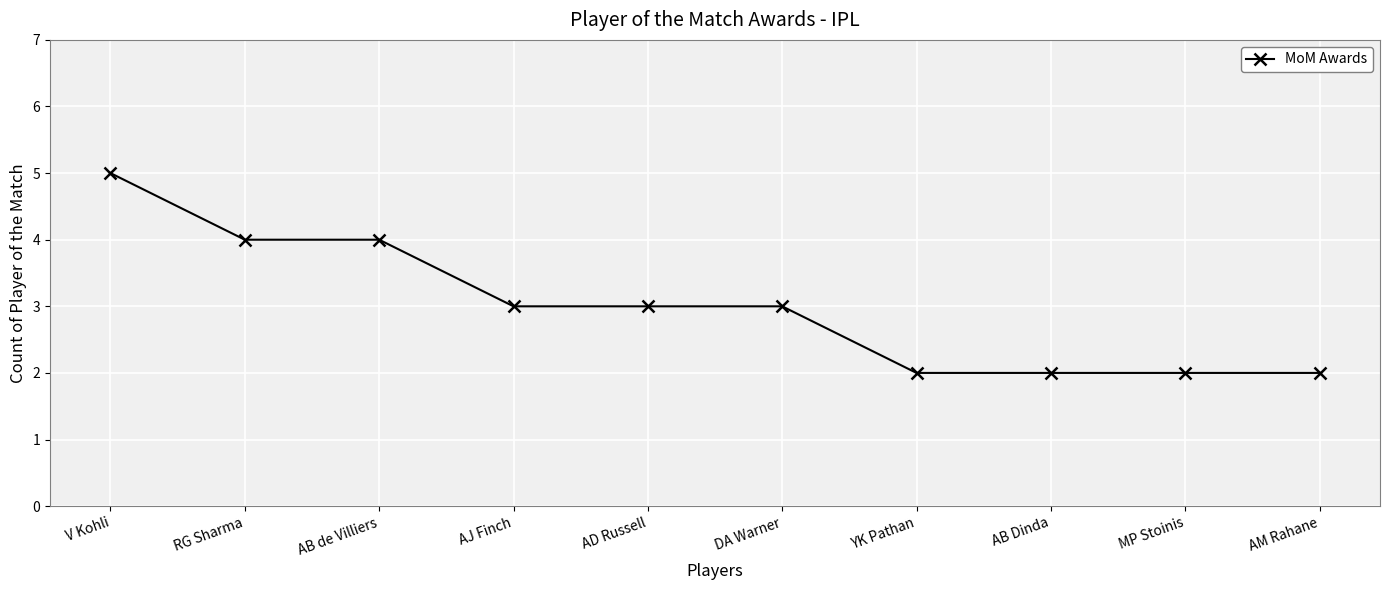

Is this an area chart (filled region under the line)?

No